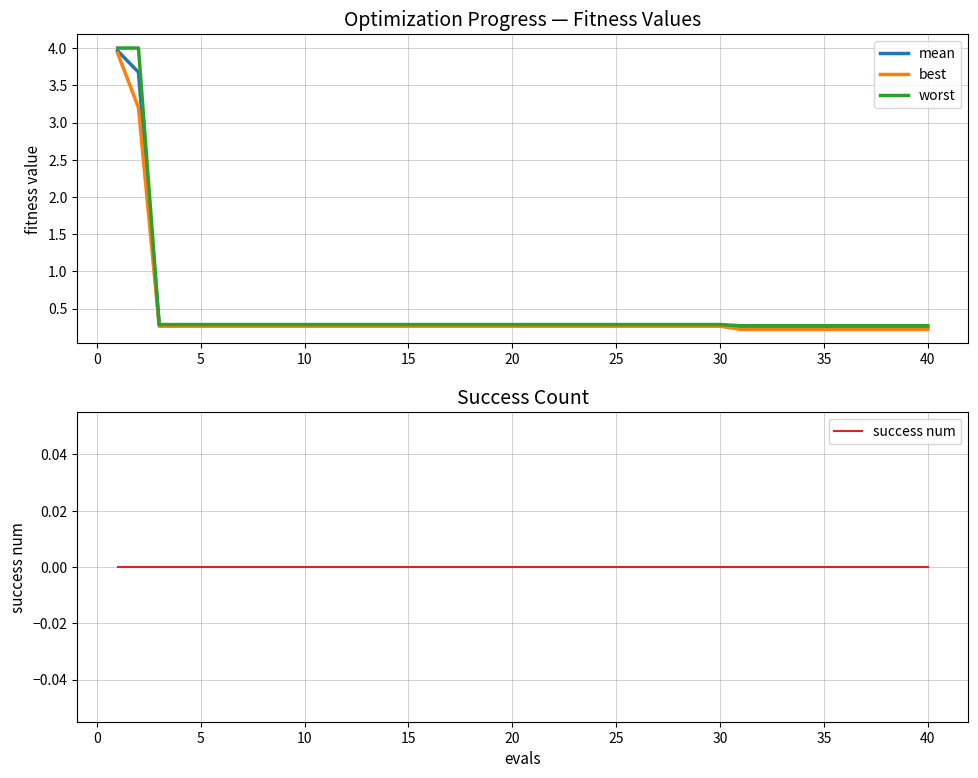

What is the difference between the second highest and minimum values in the mean series?

3.4